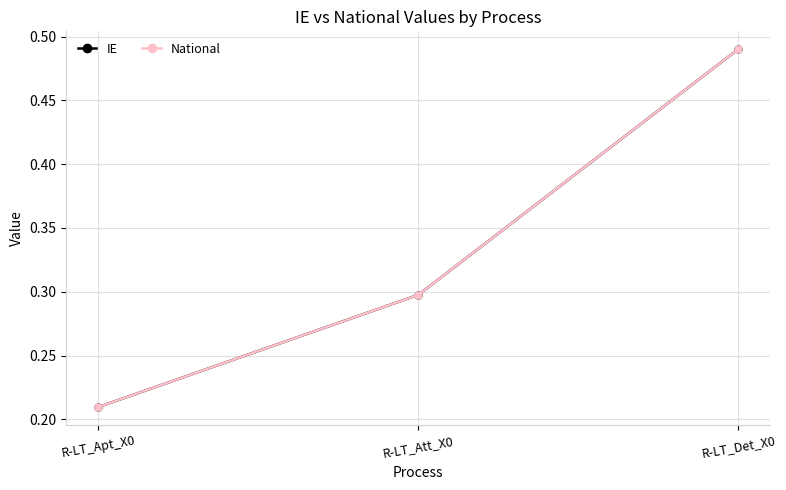

What is the smallest value displayed?

0.2